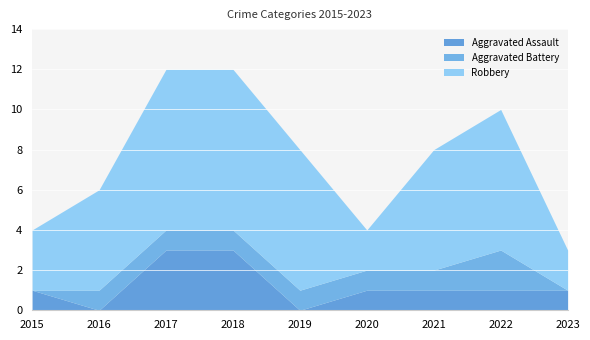

What is the minimum value for Robbery?

2